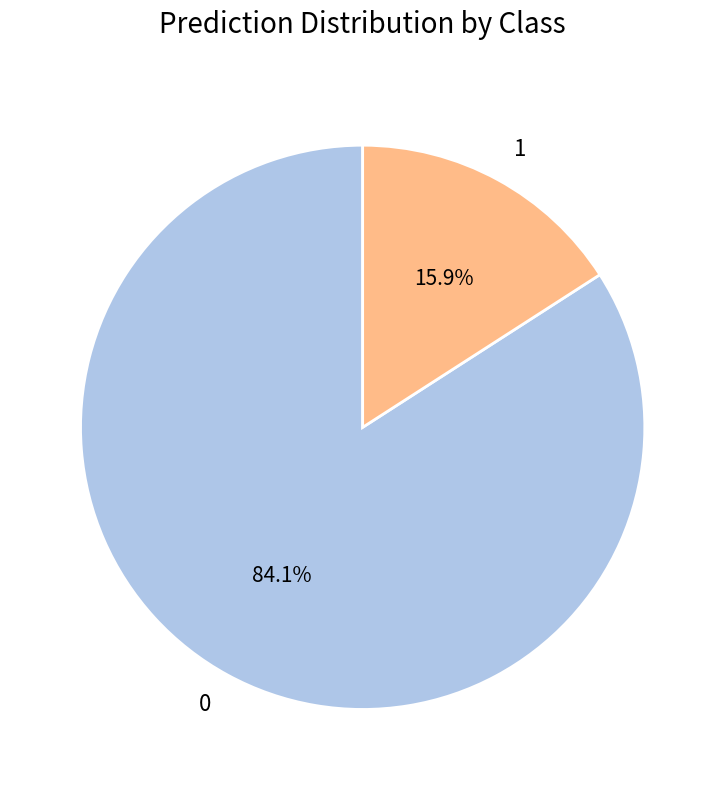

To the nearest percent, what is the difference between the largest and smallest slice percentages?

68%